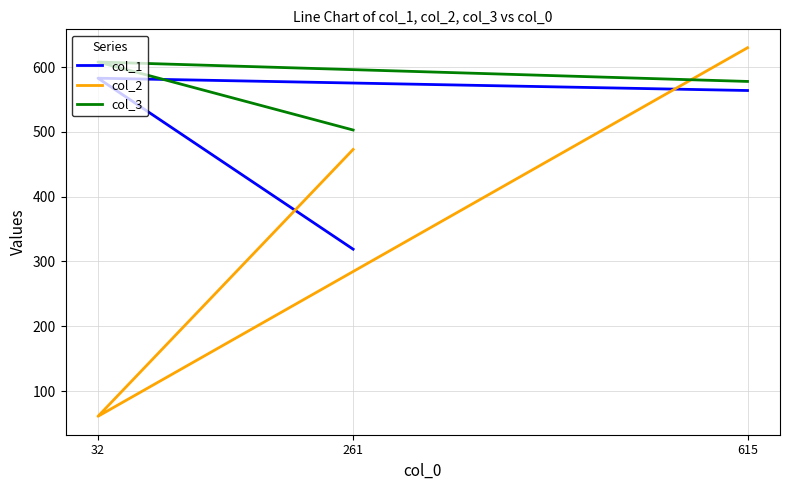

Count the col_2 values in the range 61 to 630.

3